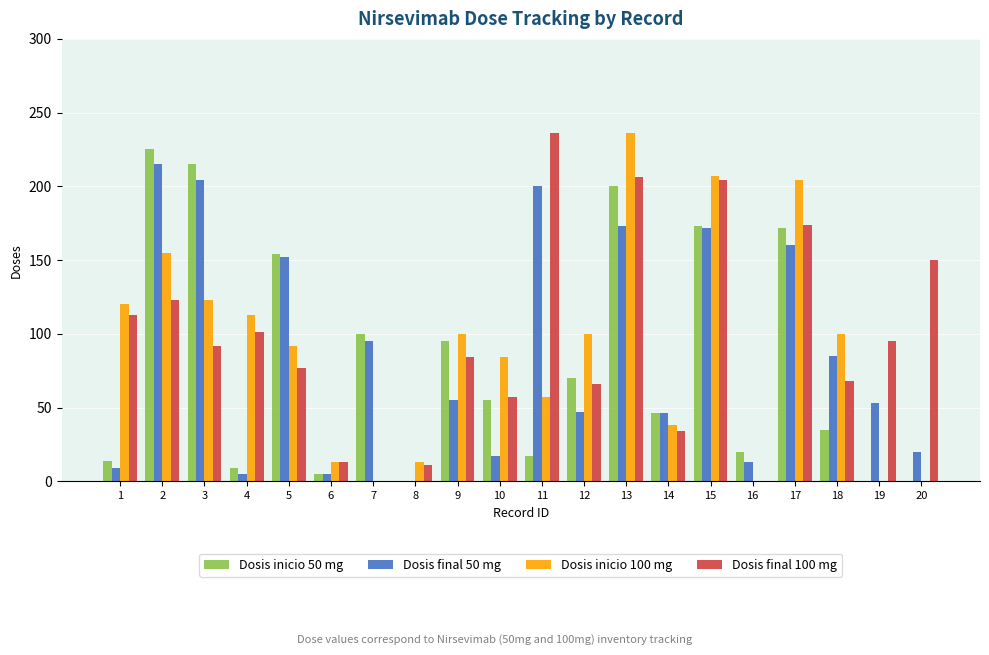

At which label does Dosis inicio 100 mg first exceed 100?

1